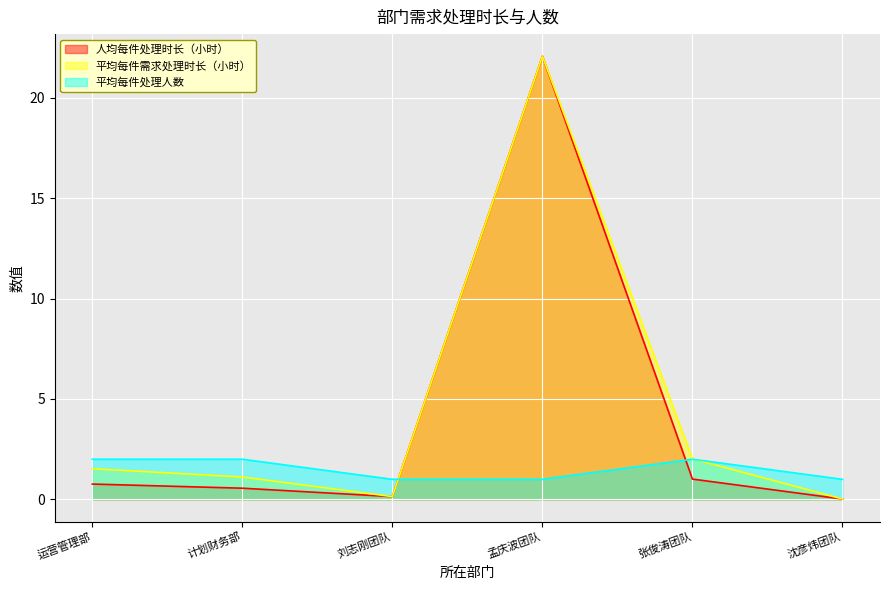

What is the maximum value shown in the chart?

22.1